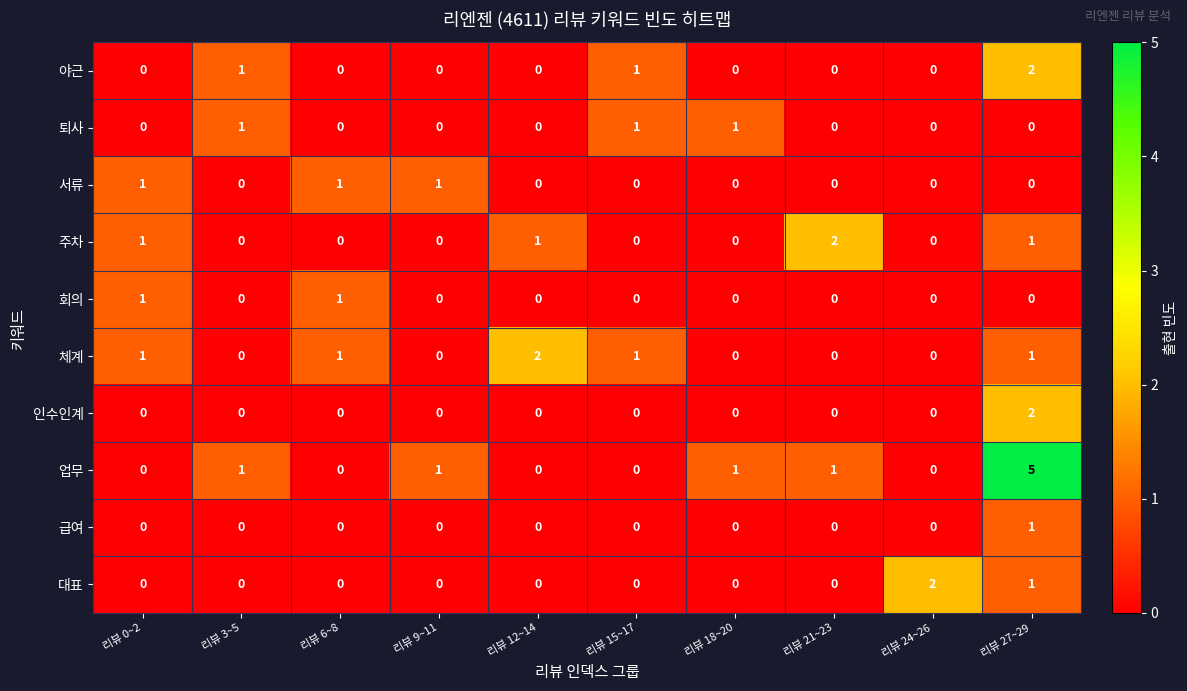

What is the greatest value displayed?

5